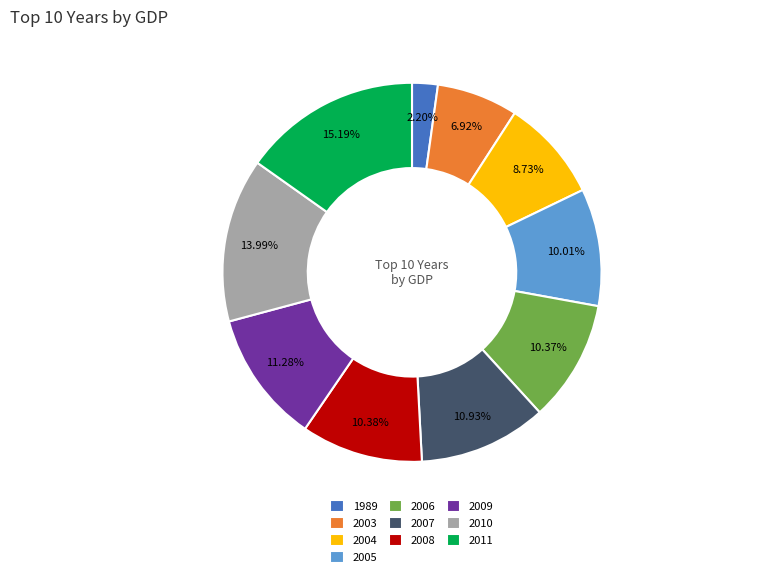

Combined, what portion of the pie is 2010 and 2007?

24.9%